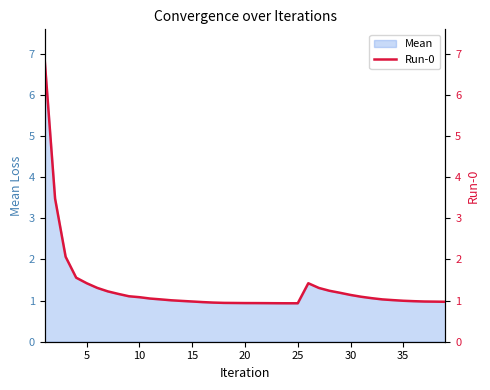

Reading left to right, transcribe all the data shown in this chart.

6.9	3.5	2.1	1.6	1.4	1.3	1.2	1.2	1.1	1.1	1.0	1.0	1.0	1.0	1.0	1.0	1.0	0.9	0.9	0.9	0.9	0.9	0.9	0.9	0.9	1.4	1.3	1.2	1.2	1.1	1.1	1.1	1.0	1.0	1.0	1.0	1.0	1.0	1.0